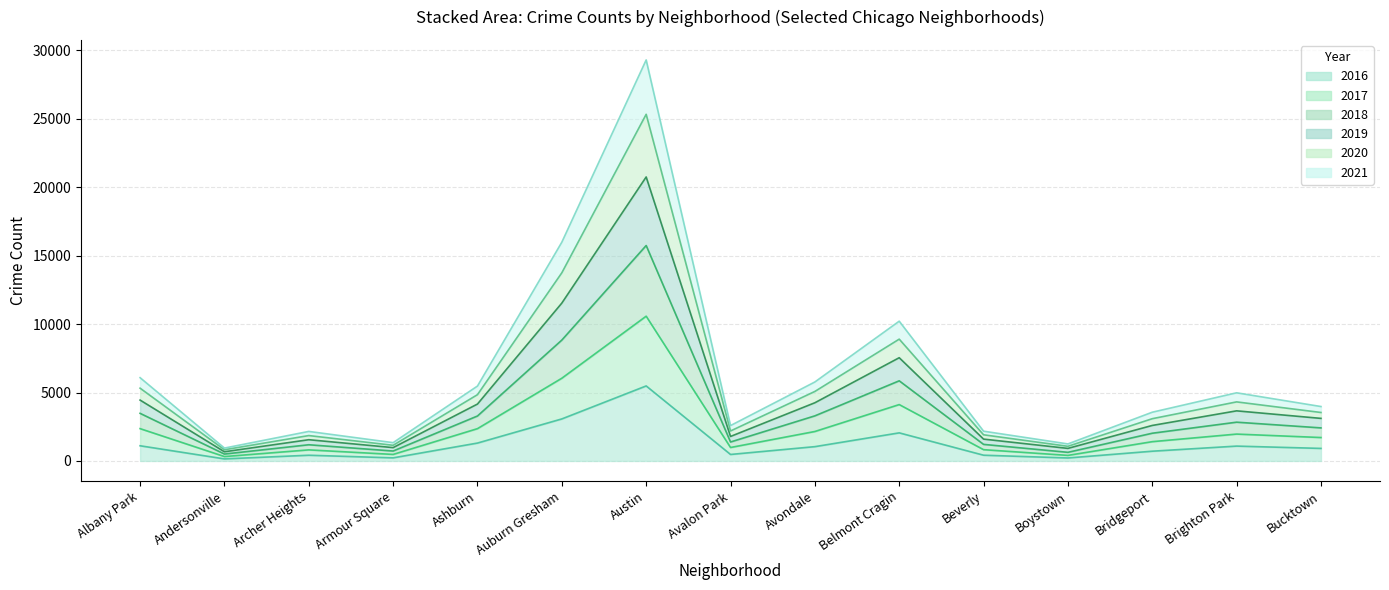

Reading left to right, extract all data points from this chart.

2017: Albany Park=2362	Andersonville=322	Archer Heights=810	Armour Square=478	Ashburn=2361	Auburn Gresham=6044	Austin=10576	Avalon Park=984	Avondale=2153	Belmont Cragin=4119	Beverly=825	Boystown=407	Bridgeport=1410	Brighton Park=1964	Bucktown=1712
2019: Albany Park=6084	Andersonville=941	Archer Heights=2158	Armour Square=1337	Ashburn=5472	Auburn Gresham=15982	Austin=29295	Avalon Park=2585	Avondale=5770	Belmont Cragin=10211	Beverly=2175	Boystown=1244	Bridgeport=3561	Brighton Park=4979	Bucktown=3976
2021: Albany Park=5317	Andersonville=818	Archer Heights=1855	Armour Square=1144	Ashburn=4843	Auburn Gresham=13745	Austin=25324	Avalon Park=2190	Avondale=5078	Belmont Cragin=8899	Beverly=1911	Boystown=1071	Bridgeport=3087	Brighton Park=4315	Bucktown=3541
2020: Albany Park=4447	Andersonville=671	Archer Heights=1552	Armour Square=975	Ashburn=4157	Auburn Gresham=11532	Austin=20746	Avalon Park=1790	Avondale=4252	Belmont Cragin=7542	Beverly=1596	Boystown=918	Bridgeport=2594	Brighton Park=3661	Bucktown=3110
2018: Albany Park=3479	Andersonville=505	Archer Heights=1184	Armour Square=726	Ashburn=3285	Auburn Gresham=8831	Austin=15738	Avalon Park=1385	Avondale=3295	Belmont Cragin=5855	Beverly=1211	Boystown=631	Bridgeport=2026	Brighton Park=2833	Bucktown=2416
2016: Albany Park=1110	Andersonville=151	Archer Heights=419	Armour Square=227	Ashburn=1308	Auburn Gresham=3071	Austin=5481	Avalon Park=475	Avondale=1046	Belmont Cragin=2053	Beverly=421	Boystown=219	Bridgeport=713	Brighton Park=1086	Bucktown=917